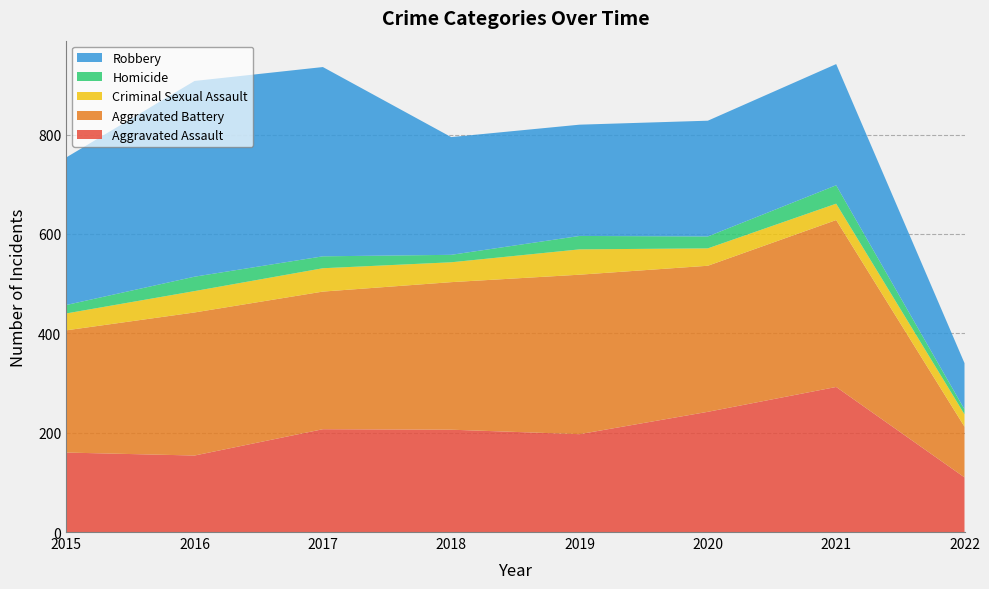

Reading left to right, what are all the values shown in this chart?

Aggravated Assault: 2015=160	2016=154	2017=207	2018=206	2019=197	2020=242	2021=292	2022=110
Aggravated Battery: 2015=246	2016=288	2017=277	2018=297	2019=321	2020=294	2021=336	2022=102
Criminal Sexual Assault: 2015=34	2016=43	2017=47	2018=40	2019=51	2020=35	2021=33	2022=25
Homicide: 2015=17	2016=29	2017=24	2018=15	2019=27	2020=24	2021=37	2022=10
Robbery: 2015=297	2016=394	2017=381	2018=237	2019=224	2020=233	2021=244	2022=93